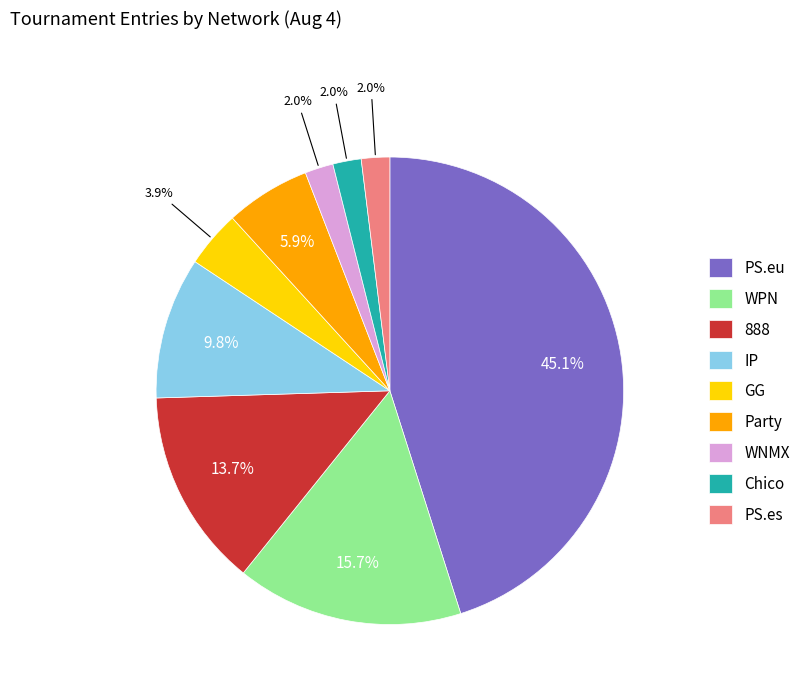

To the nearest percent, what is the difference between the 888 and Party slice percentages?

8%